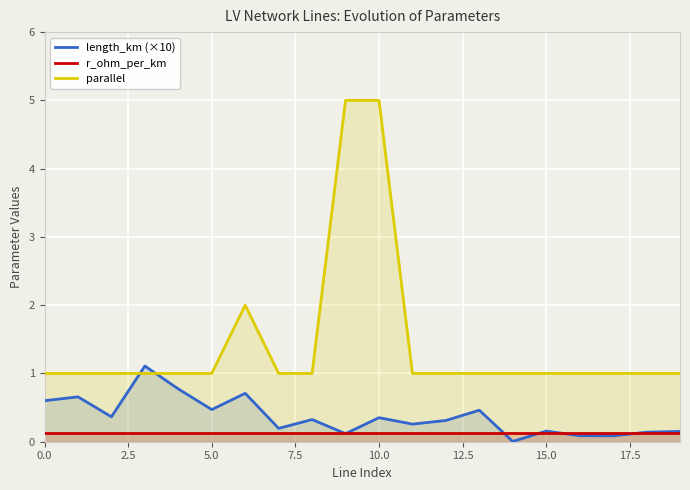

How many lines are shown in the chart?

3